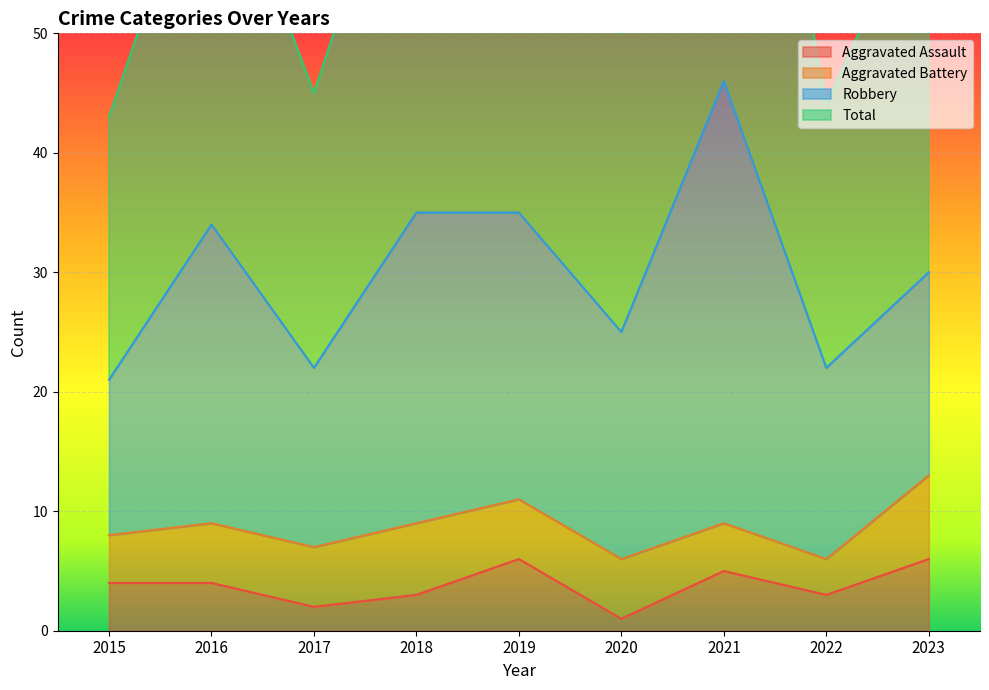

In Total, how many points are lower than both neighbors (excluding endpoints)?

3